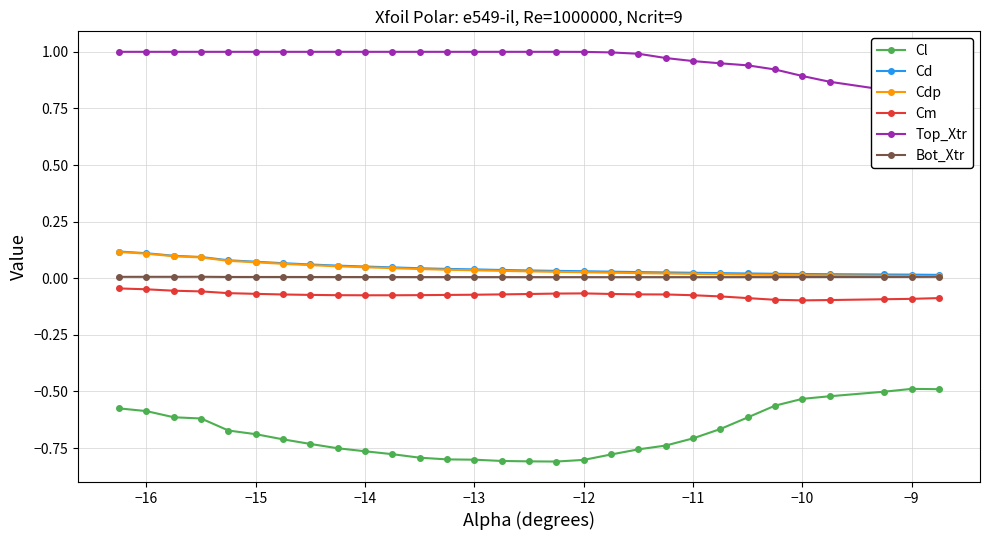

True or false: Cd and Cl intersect in this chart.

False